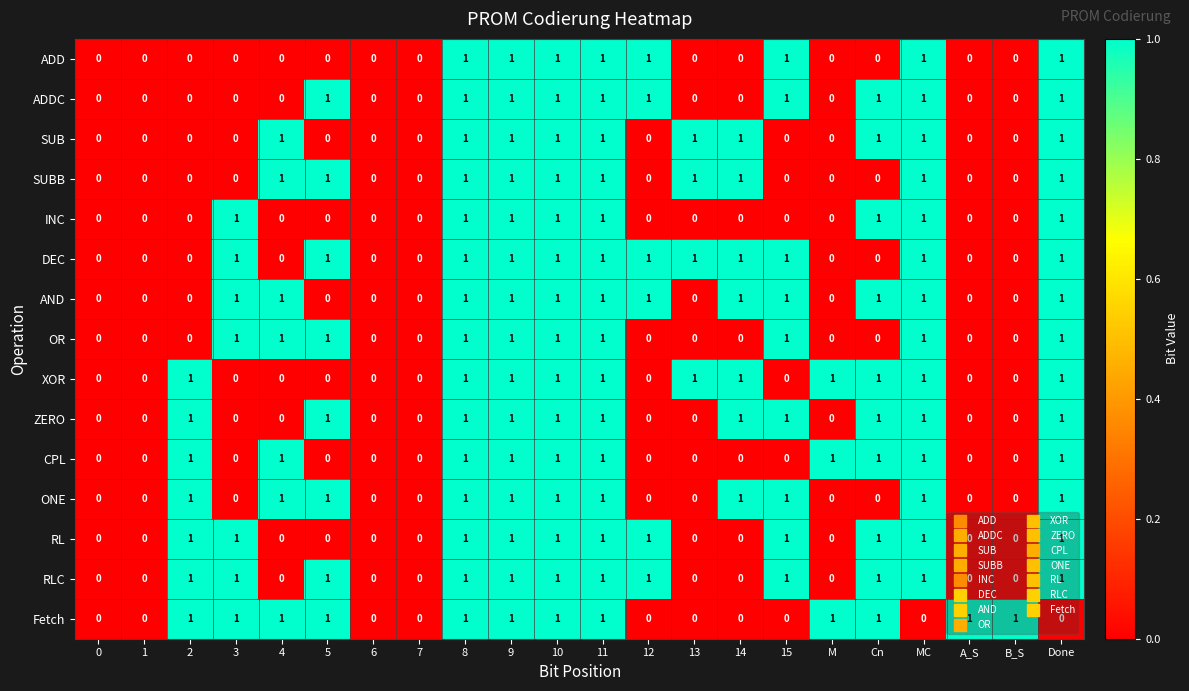

The ADDC series shows 0 at 2. True or false?

True